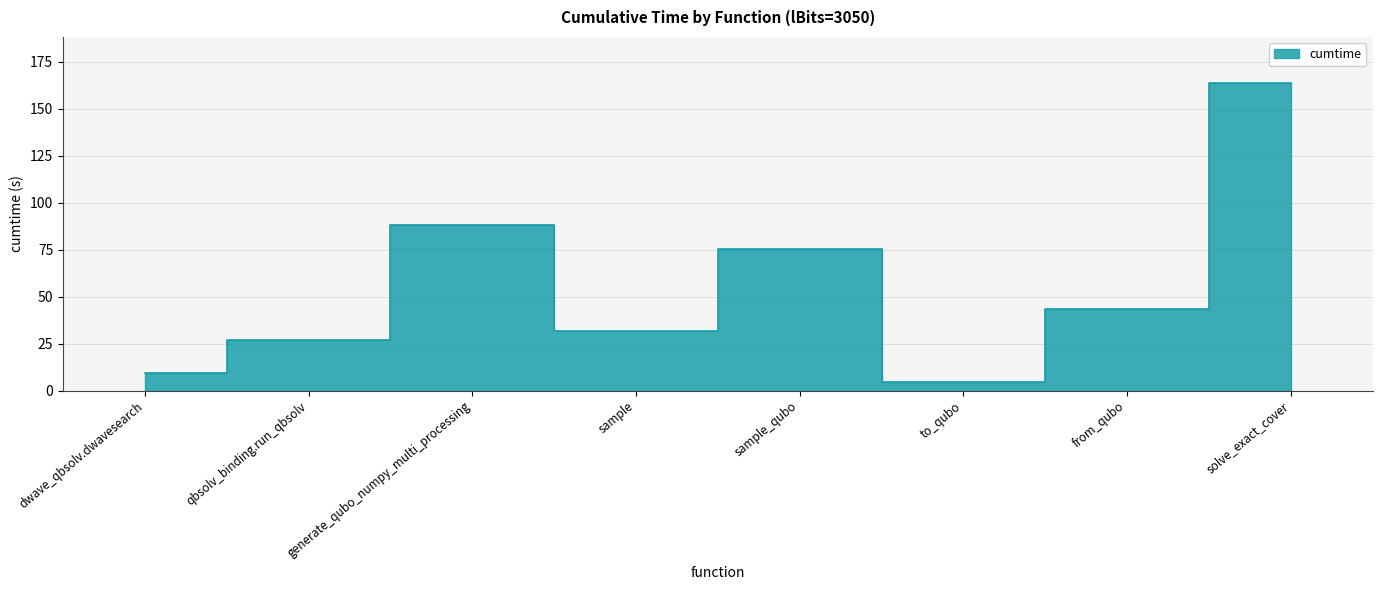

Where is the first local minimum?

sample